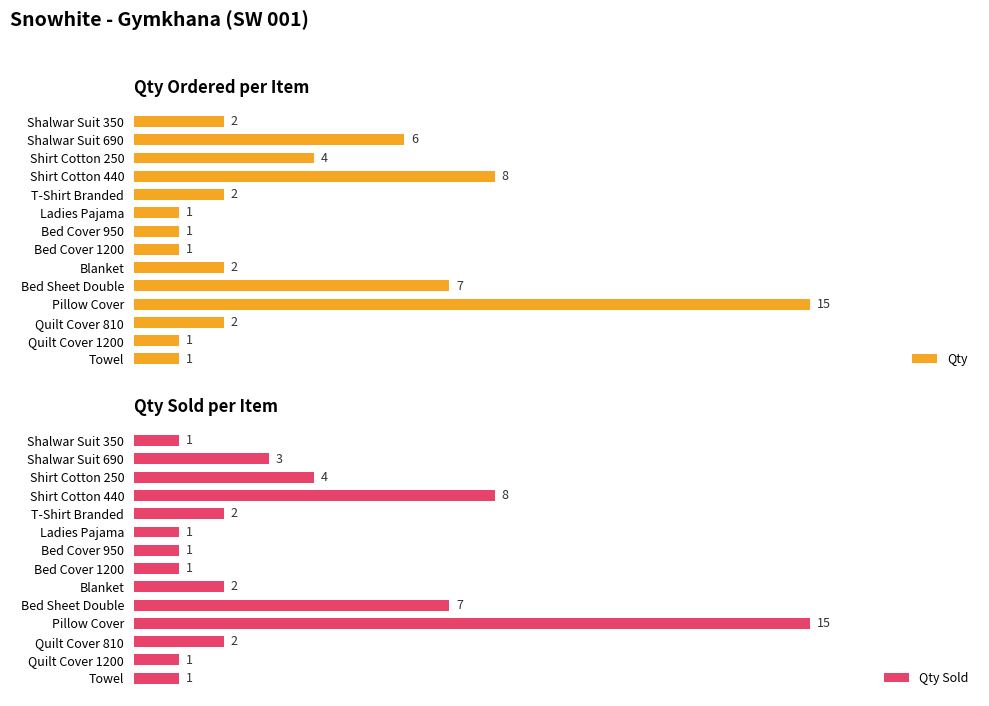

Reading left to right, what are all the values shown in this chart?

Qty: 2	6	4	8	2	1	1	1	2	7	15	2	1	1
Qty Sold: 1	3	4	8	2	1	1	1	2	7	15	2	1	1